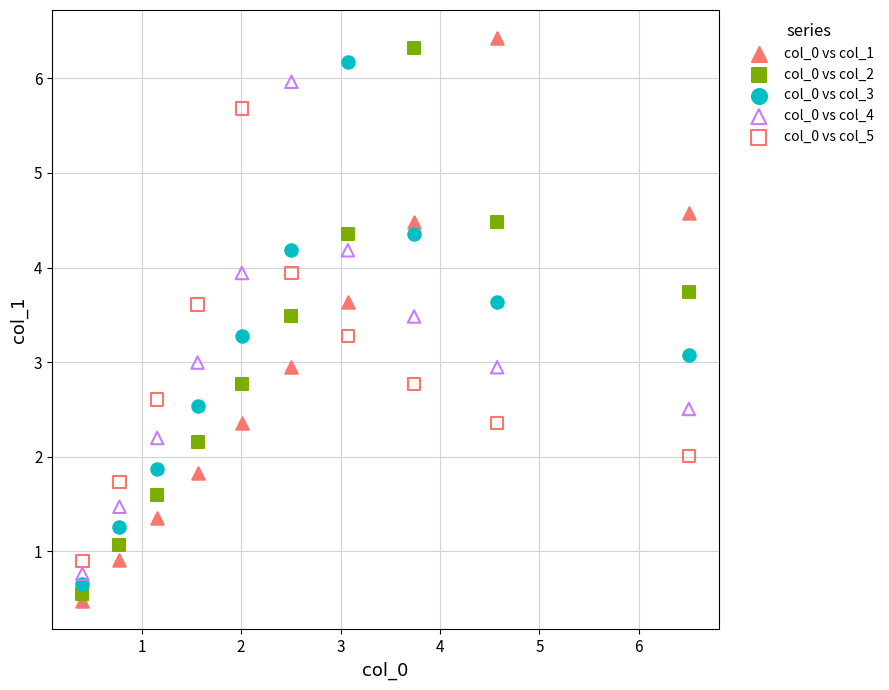

Which series contains the highest Y value?

col_0 vs col_1